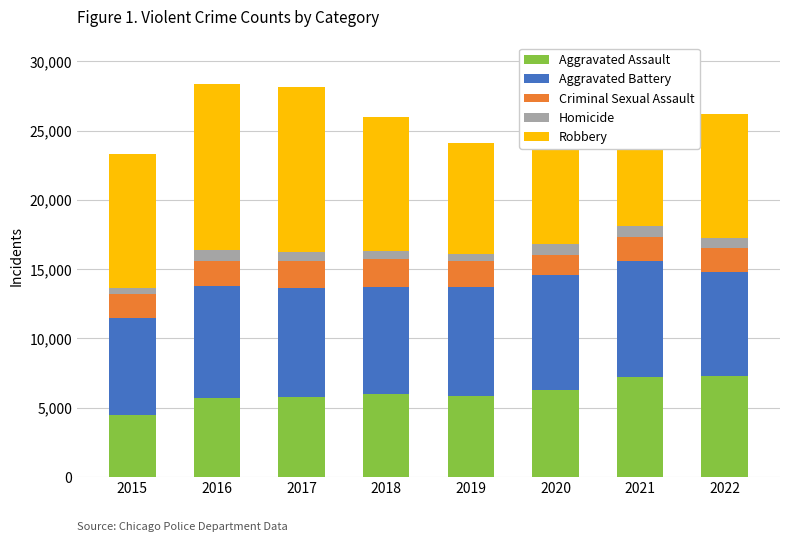

How many series are shown in this chart?

5